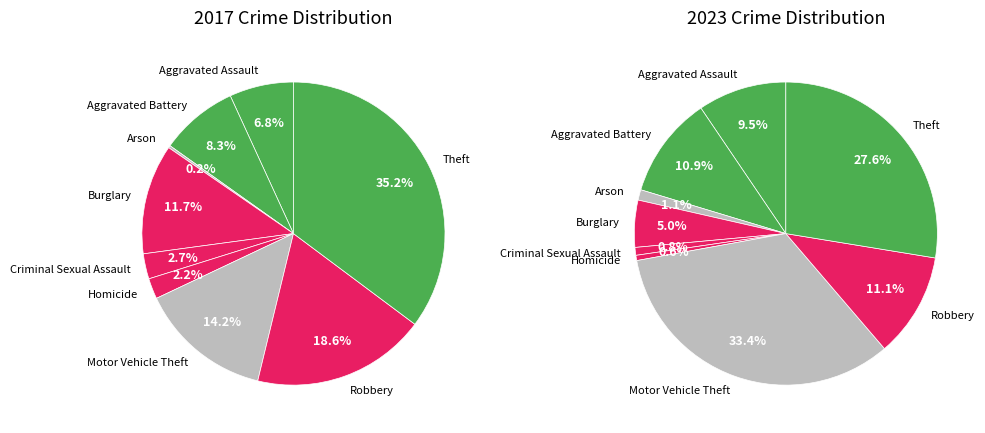

Is it true that values_2023 is 11% of the pie?

True